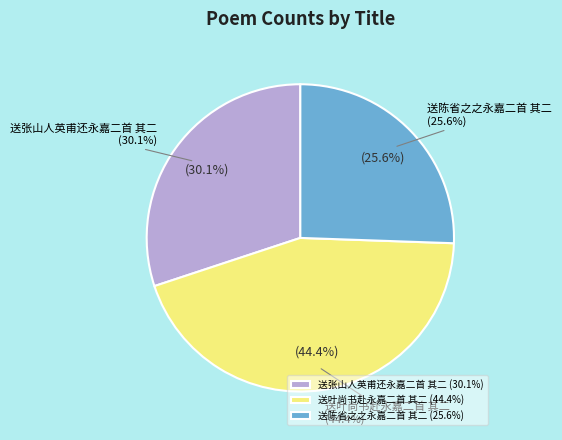

How many slices are in this pie chart?

3